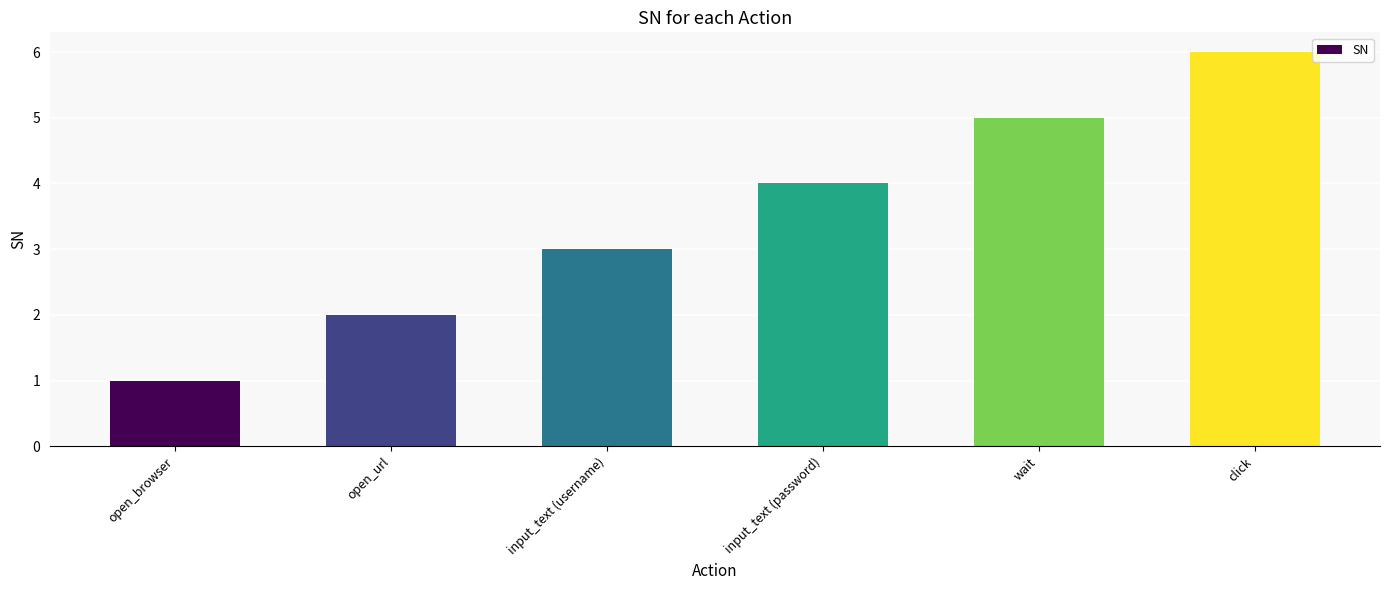

Reading left to right, list all the values displayed in this chart.

1	2	3	4	5	6